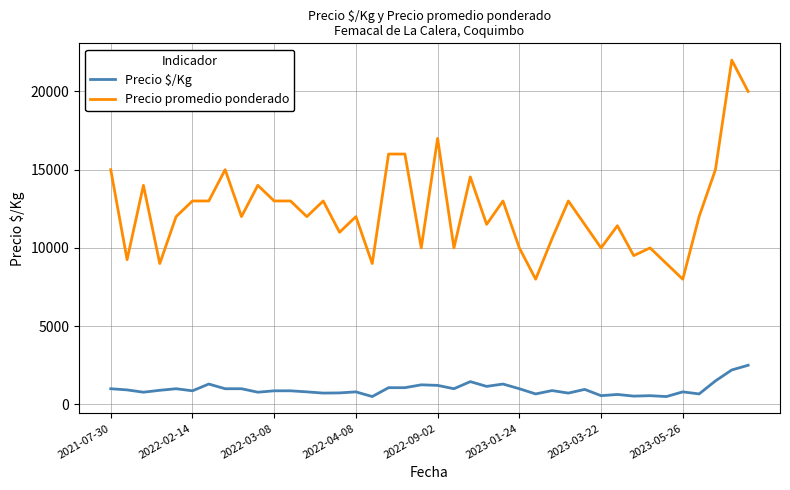

List the series in order of their overall mean, highest first.

Precio promedio ponderado, Precio $/Kg